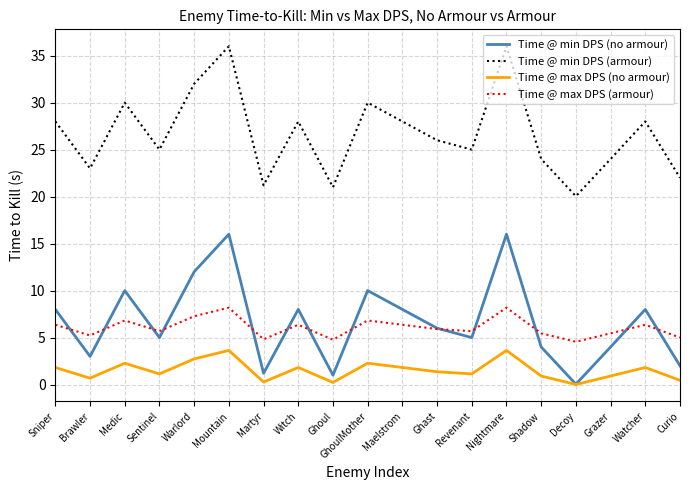

How many lines are shown in the chart?

4